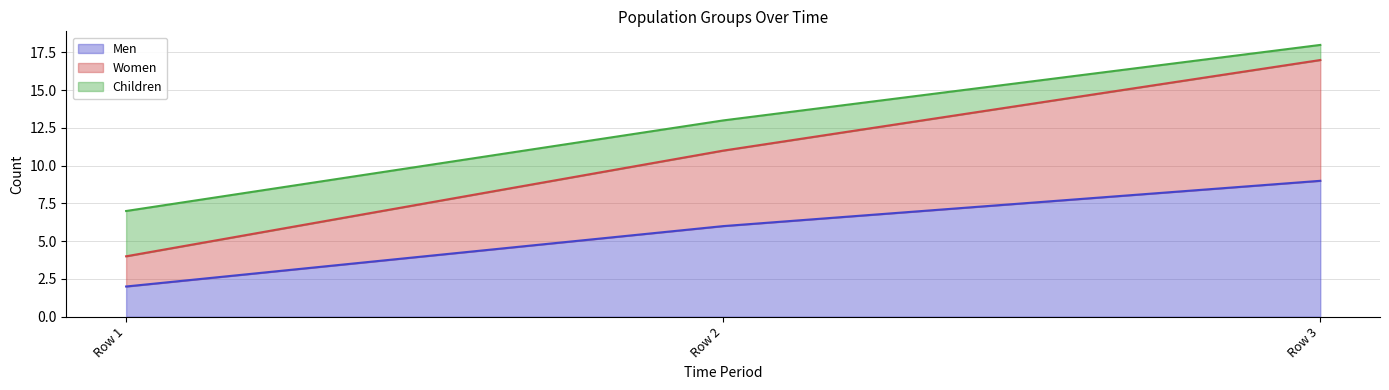

At which label does Men reach its minimum?

Row 1